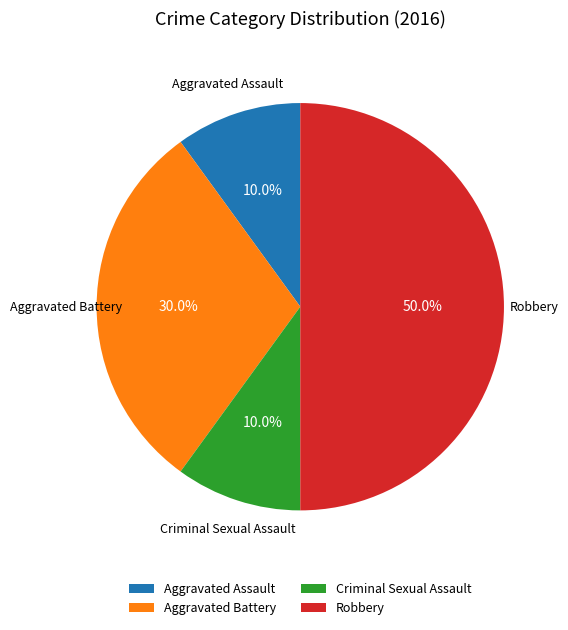

To the nearest percent, what is the difference between the largest and smallest slice percentages?

40%